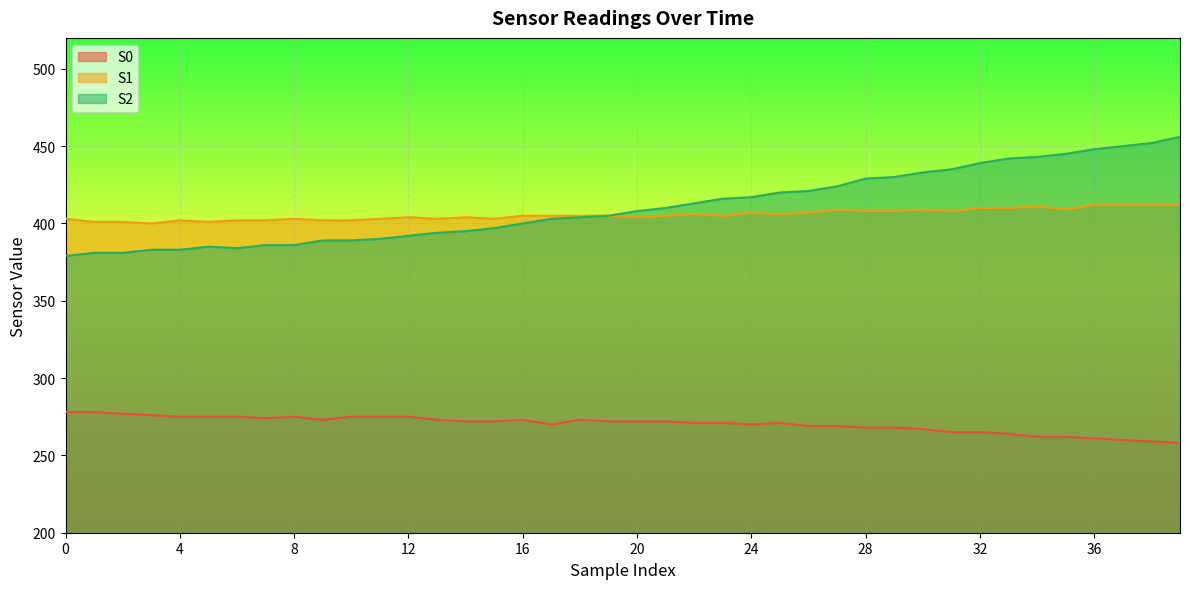

Does the chart display data point markers on the line(s)?

No